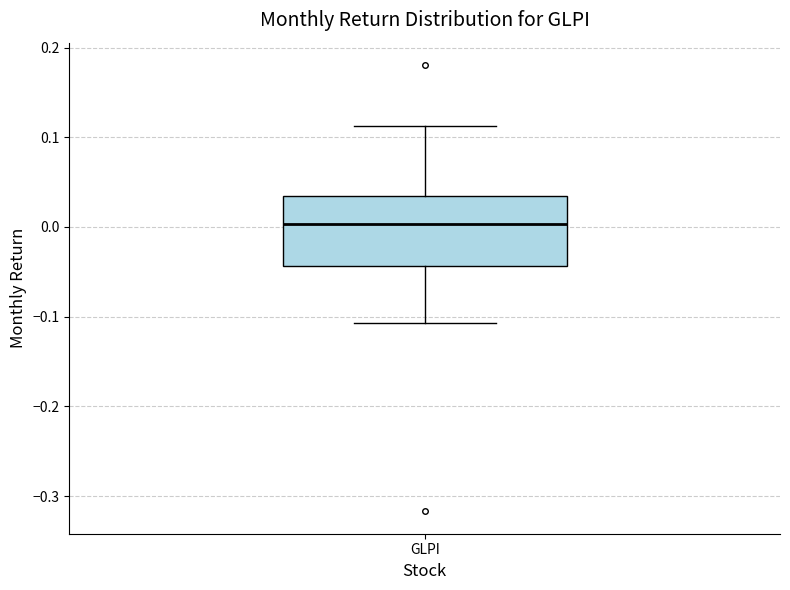

Read this box plot against the y-axis: the position of the median line, the range covered by the box, and the ends of both whiskers. The values are not printed on the chart, so give them approximately, as read against the axis.

median 0.00, box -0.04 to 0.03, whiskers -0.11 to 0.11